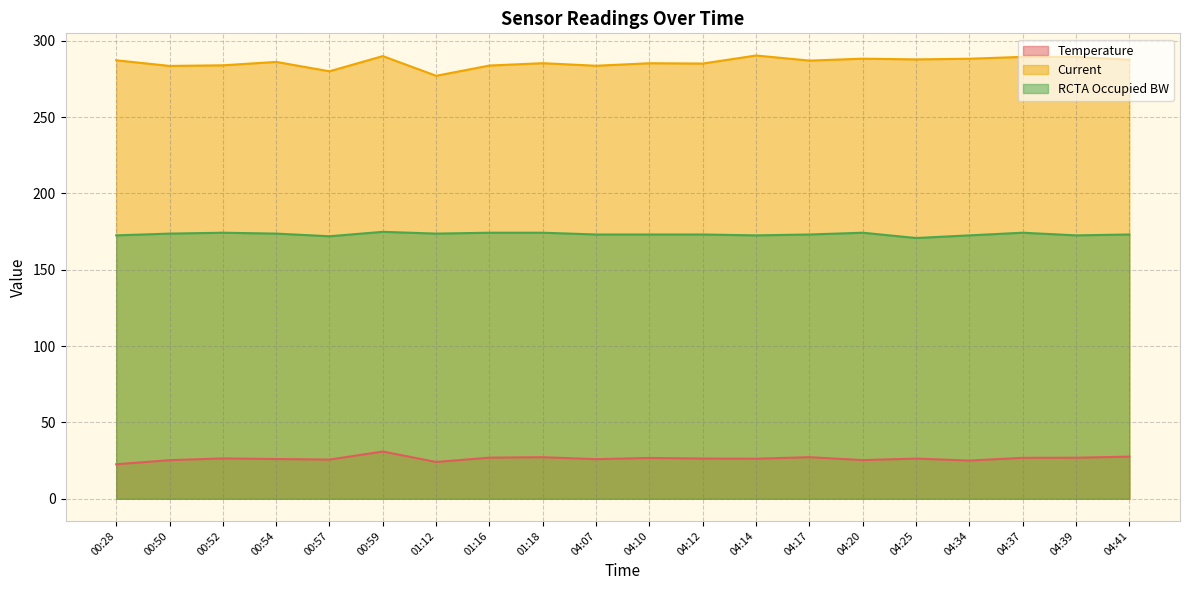

How many interior local peaks does the RCTA Occupied BW series have?

4